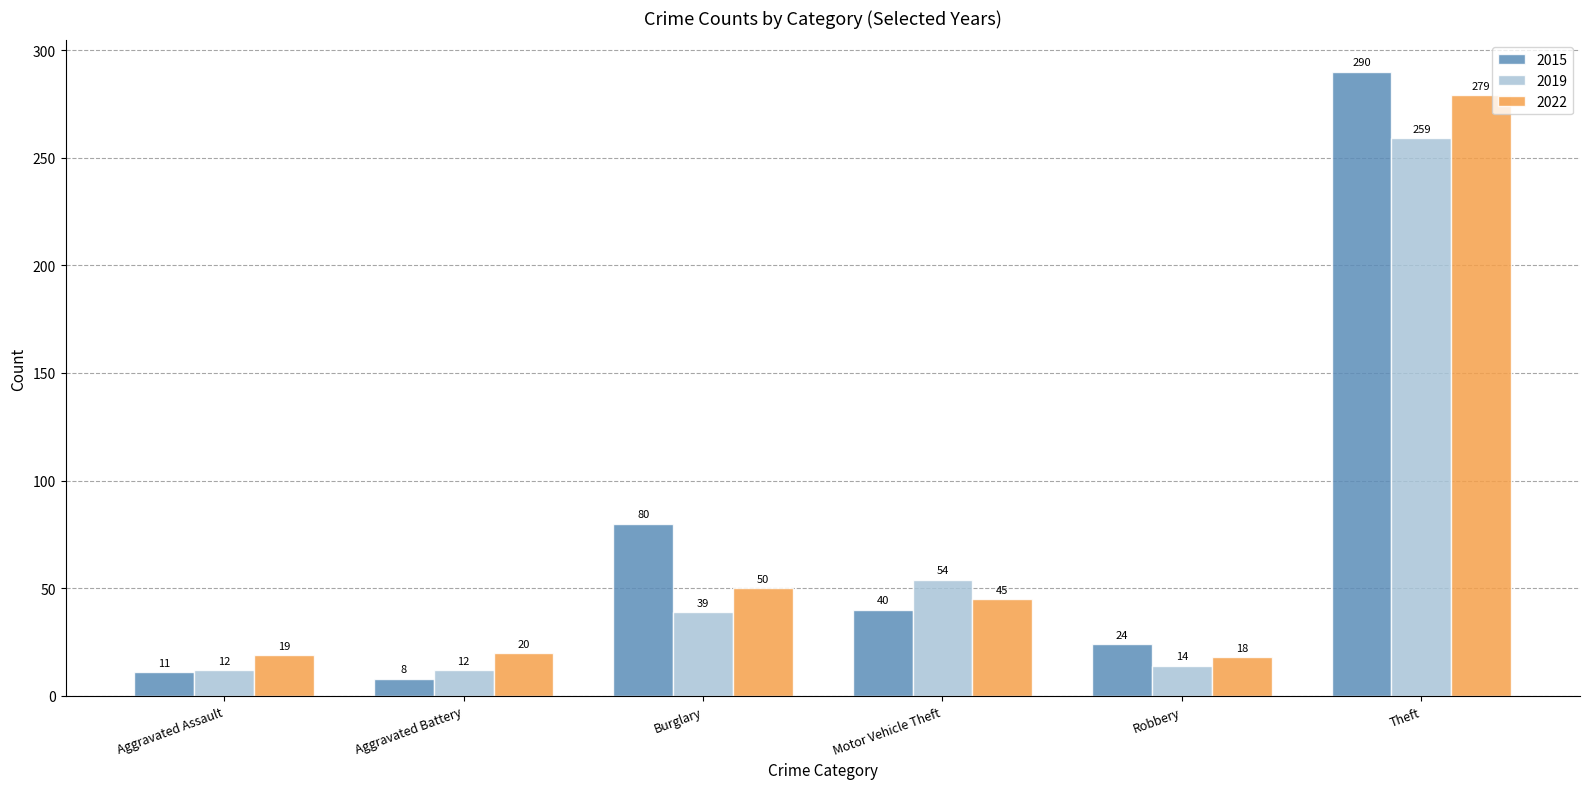

Which series has the largest total across all categories?

2015